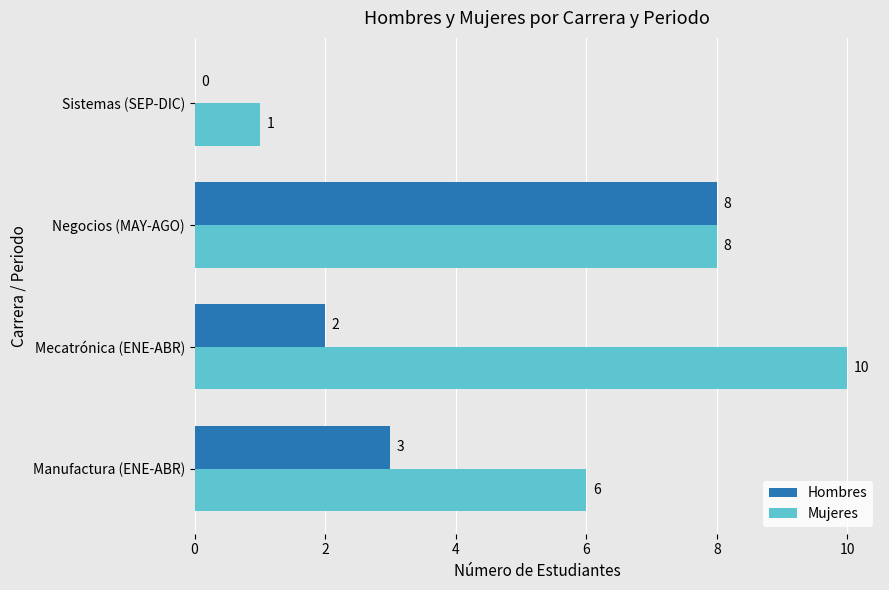

Which category has the highest value across all series?

Mecatrónica (ENE-ABR)